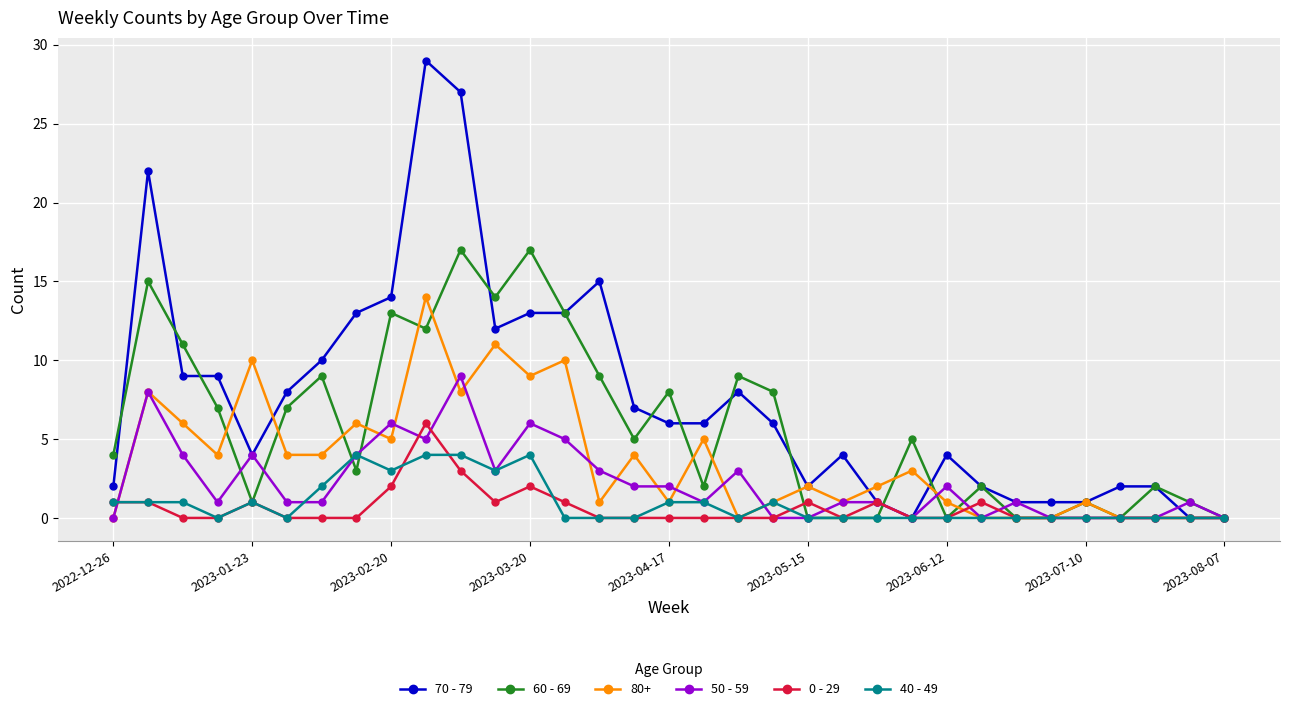

Rank the series by their maximum value, from lowest to highest.

40 - 49, 0 - 29, 50 - 59, 80+, 60 - 69, 70 - 79